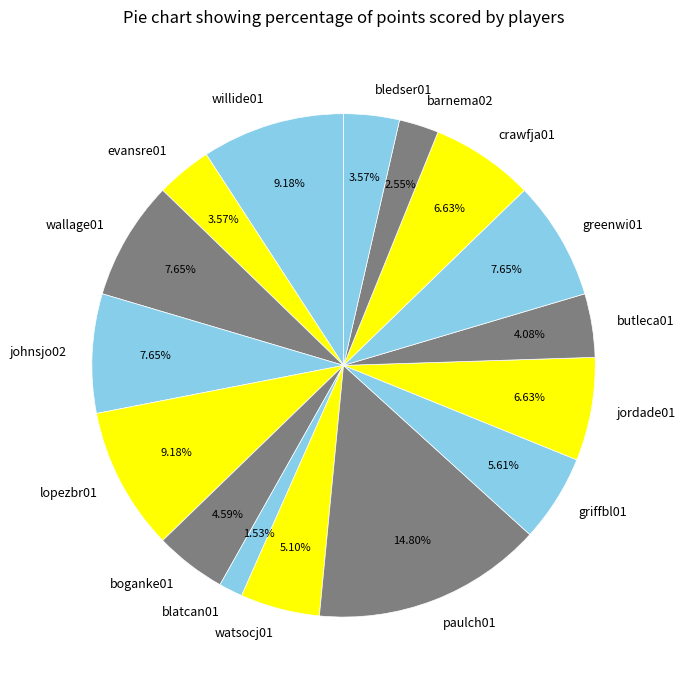

Which category has the smallest portion of the pie?

blatcan01